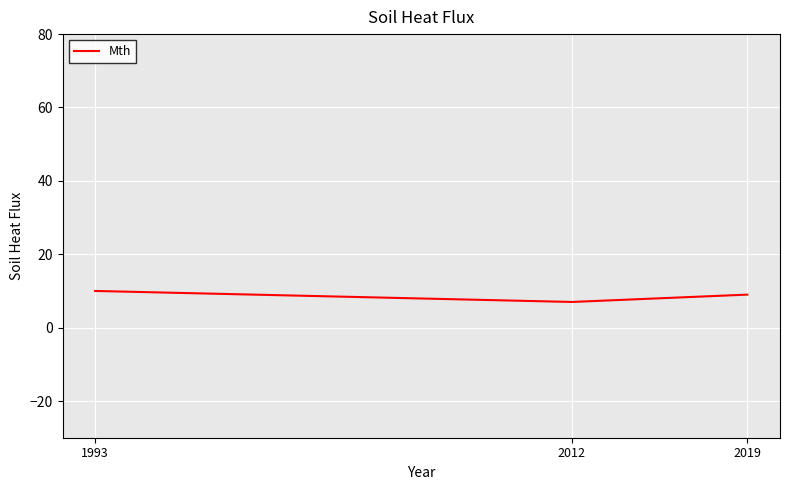

List the labels in order of value, largest first.

1993, 2019, 2012